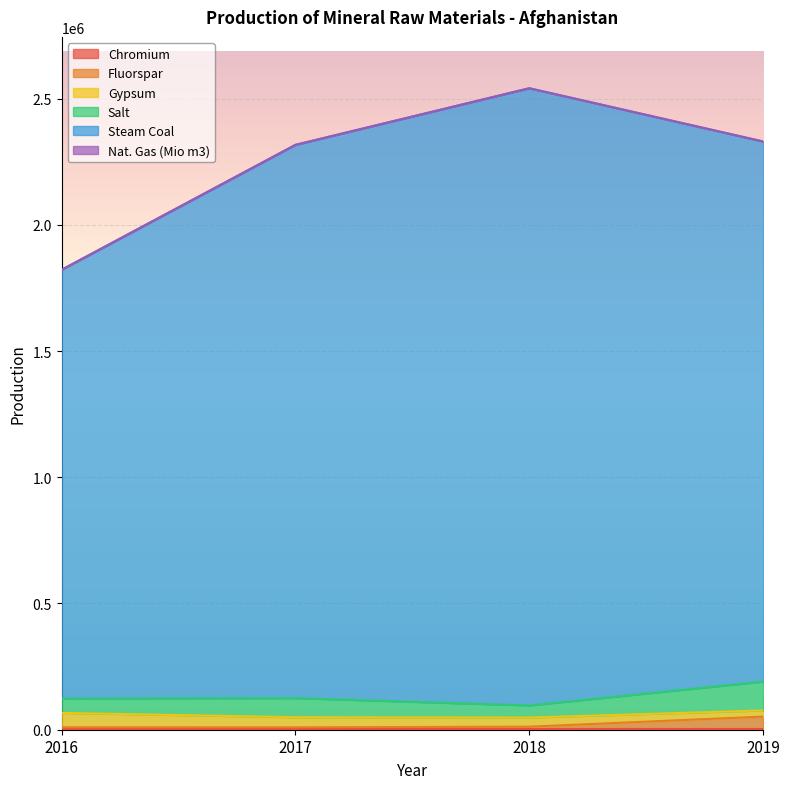

Is the value of Nat. Gas (Mio m3) at 2018 greater than the value of Chromium at 2018?

No